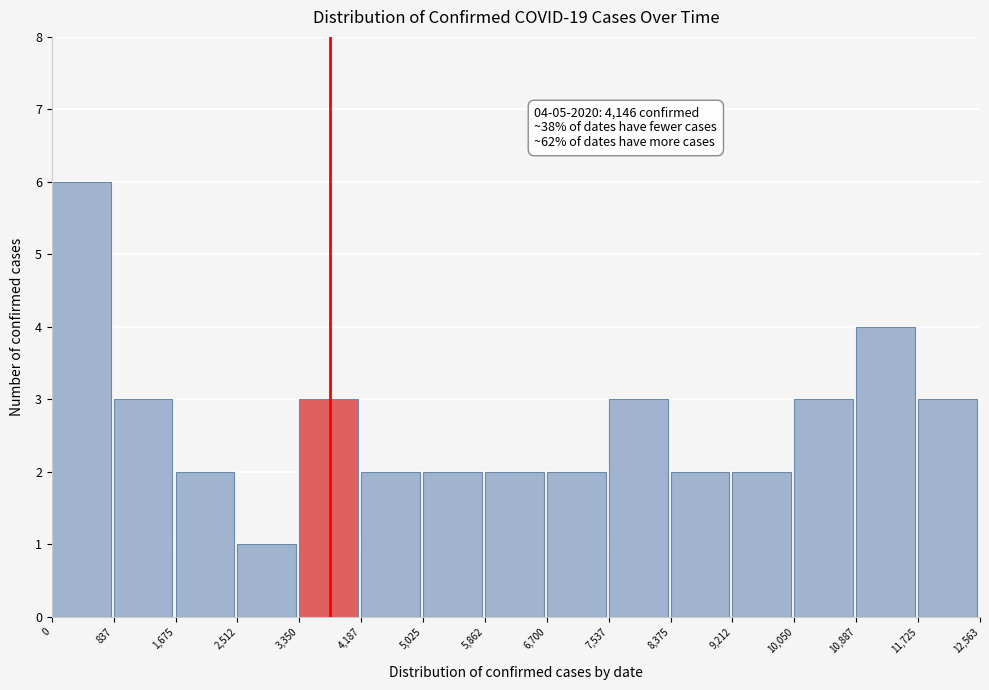

Which range on the x-axis has the tallest bar?

0 to 837